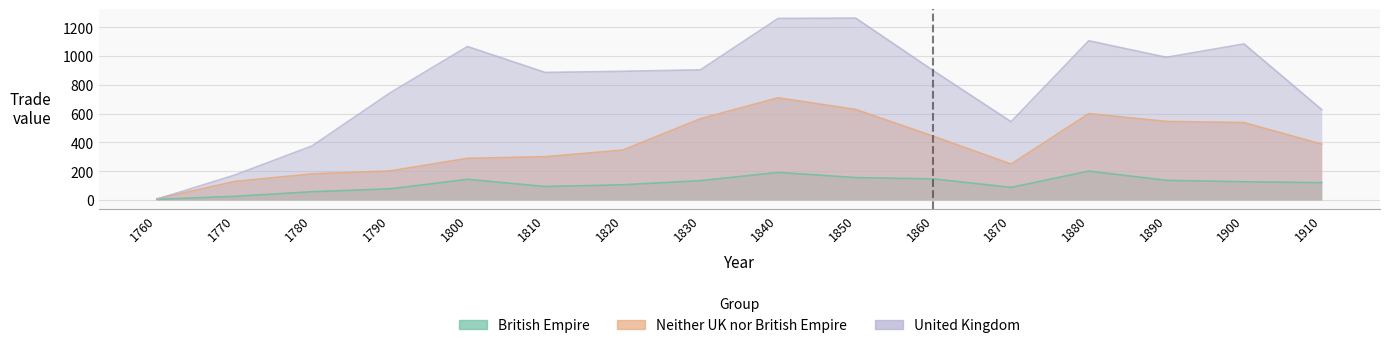

Rank the categories by United Kingdom value from highest to lowest.

1850, 1840, 1880, 1900, 1800, 1890, 1830, 1860, 1820, 1810, 1790, 1910, 1870, 1780, 1770, 1760